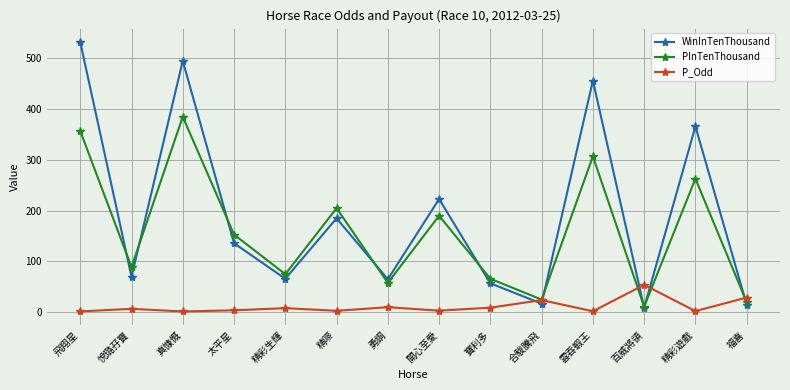

What is the difference between the WinInTenThousand values at 精彩生輝 and 飛翔星?

466.0